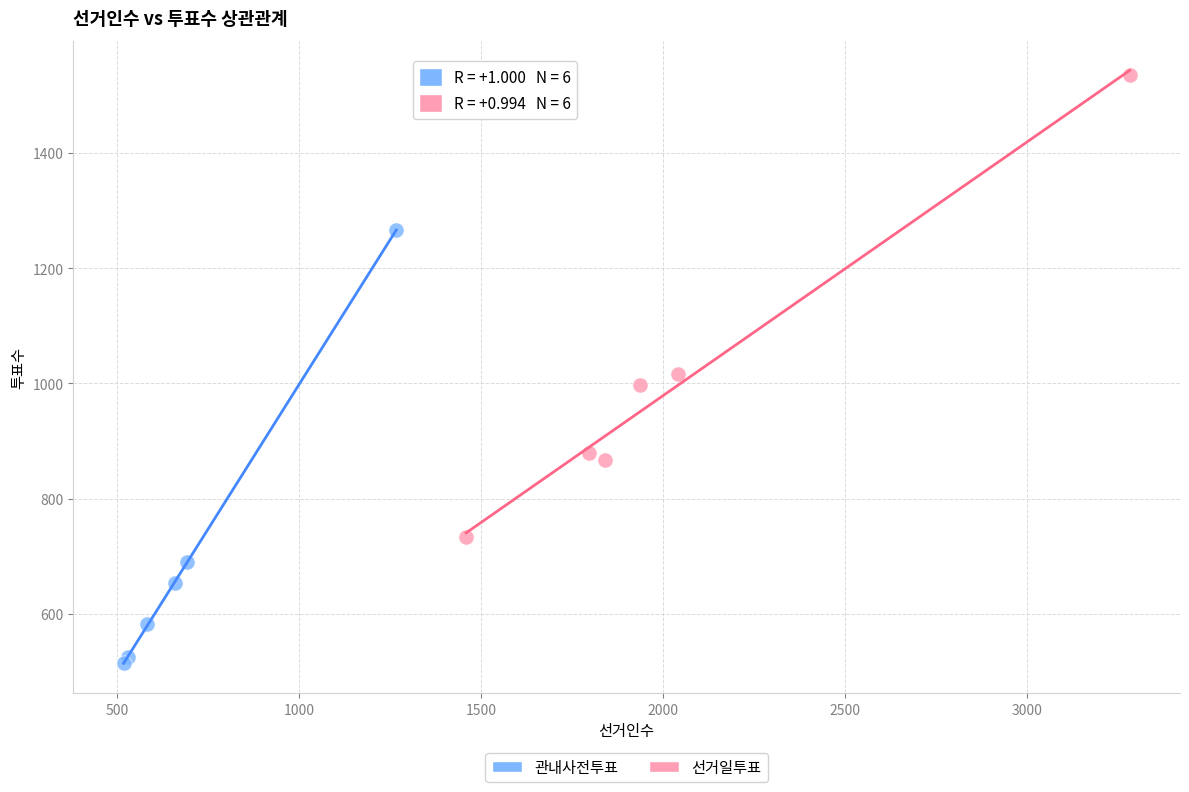

Which series has the largest Y range (max minus min)?

선거일투표